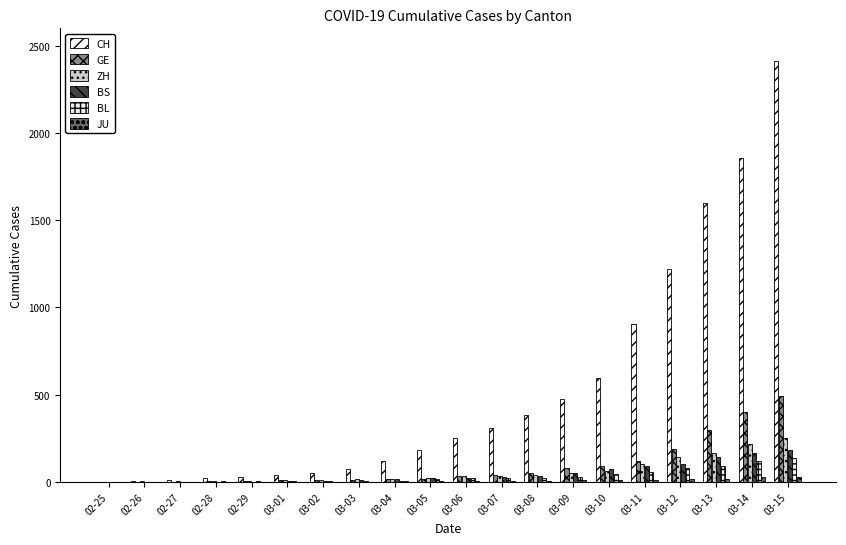

Are the bars grouped side by side (vs. stacked)?

Yes